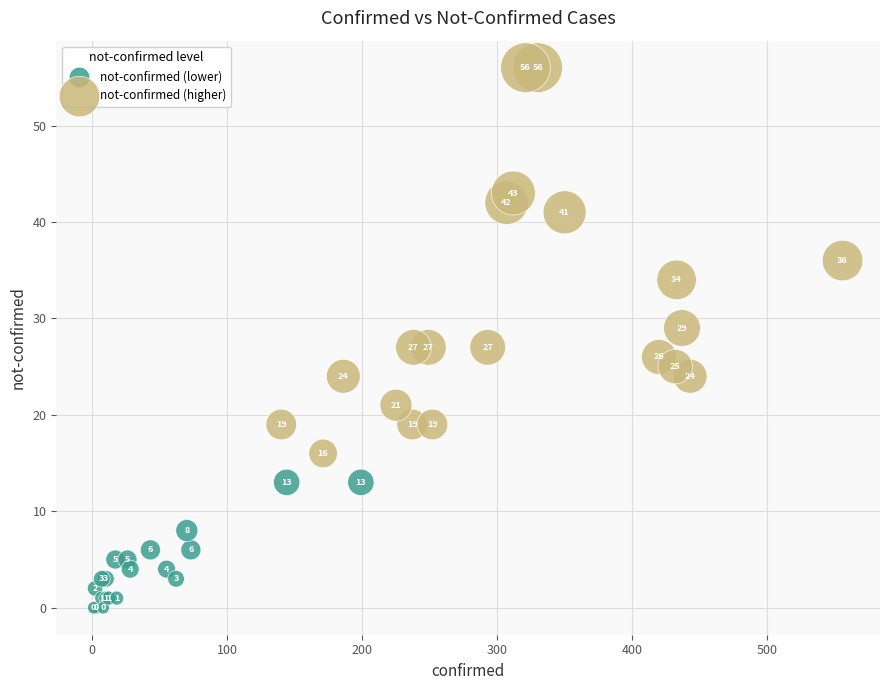

Which series contains the lowest Y value?

not-confirmed (lower)